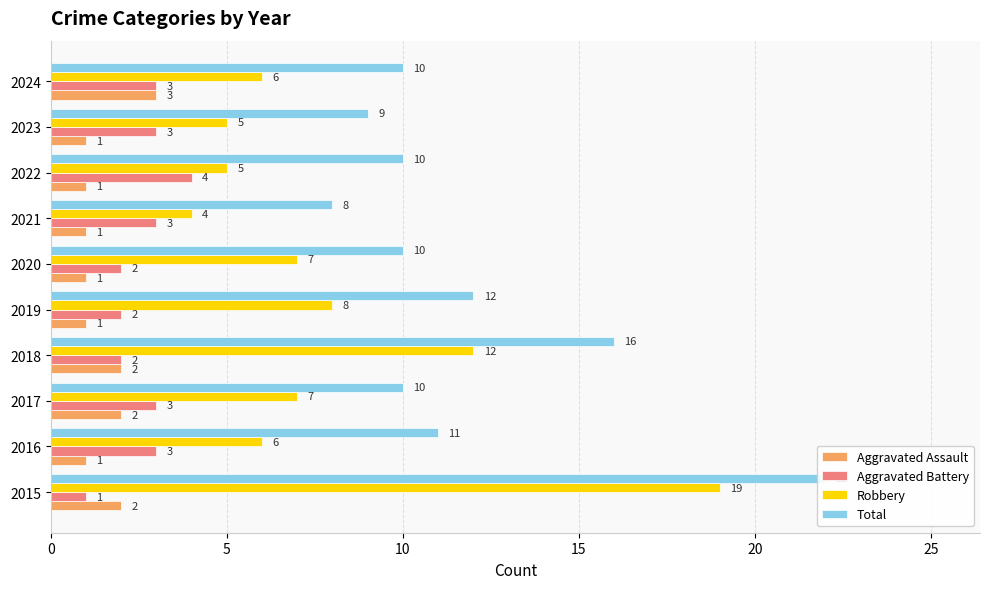

What is the label of the 3rd bar from the right?

7